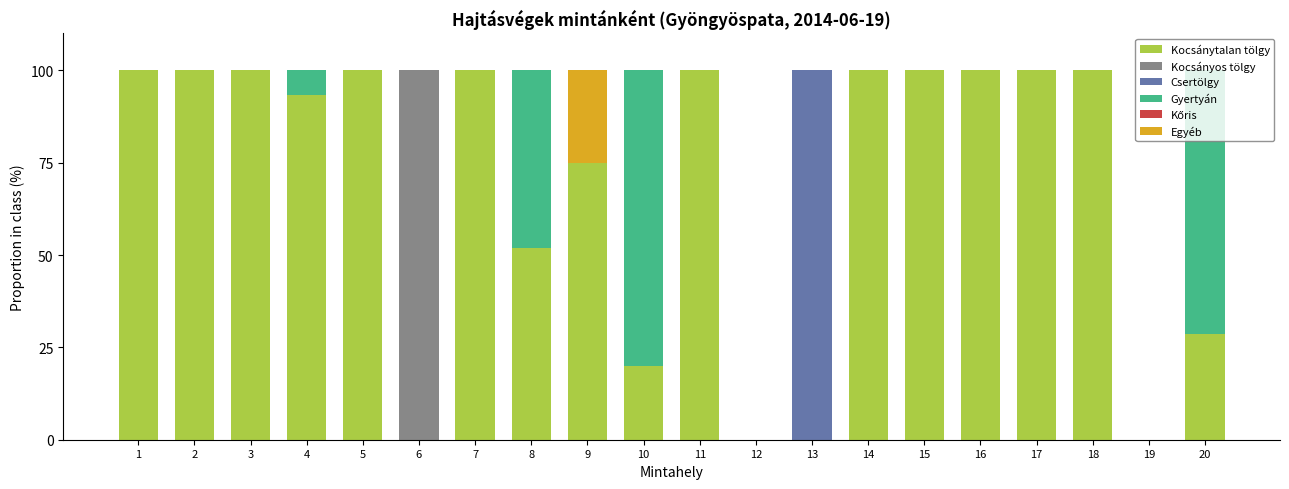

The value of Kocsánytalan tölgy at 5 is 59.2. True or false?

False